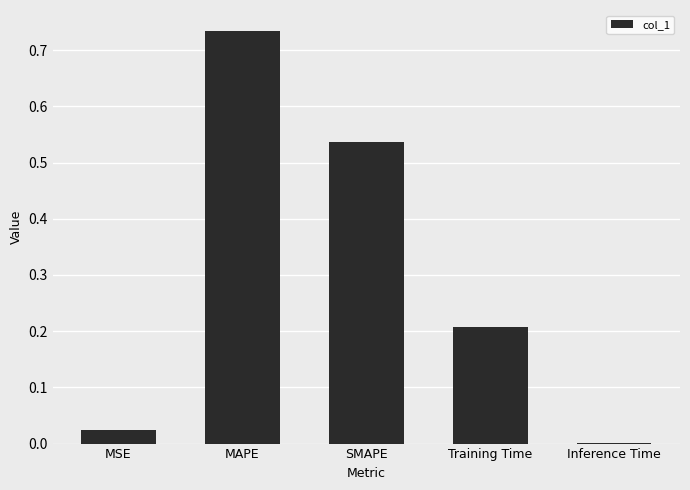

At which label is the value closest to 0?

Inference Time